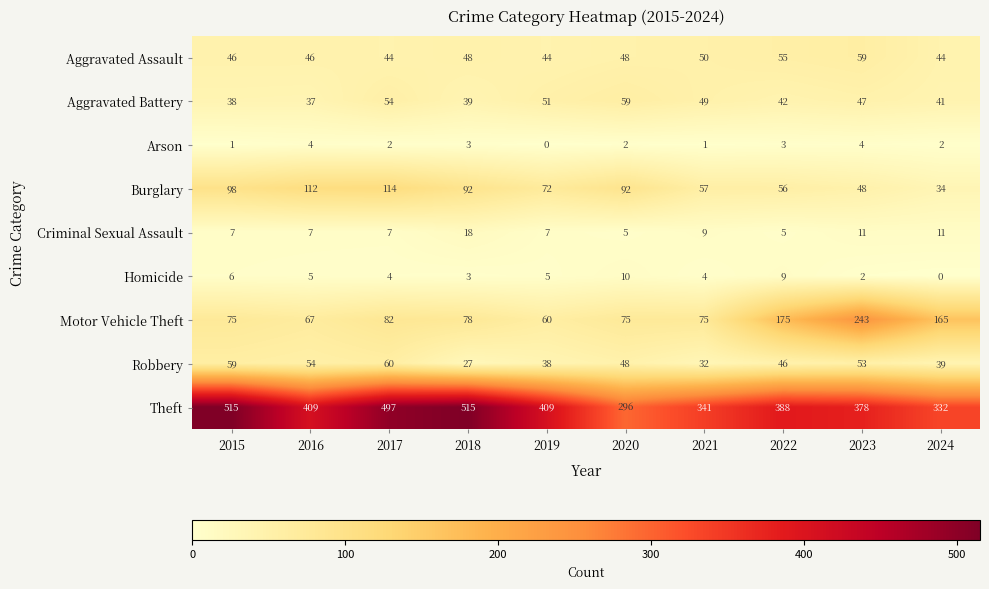

What is the maximum value for Homicide?

10